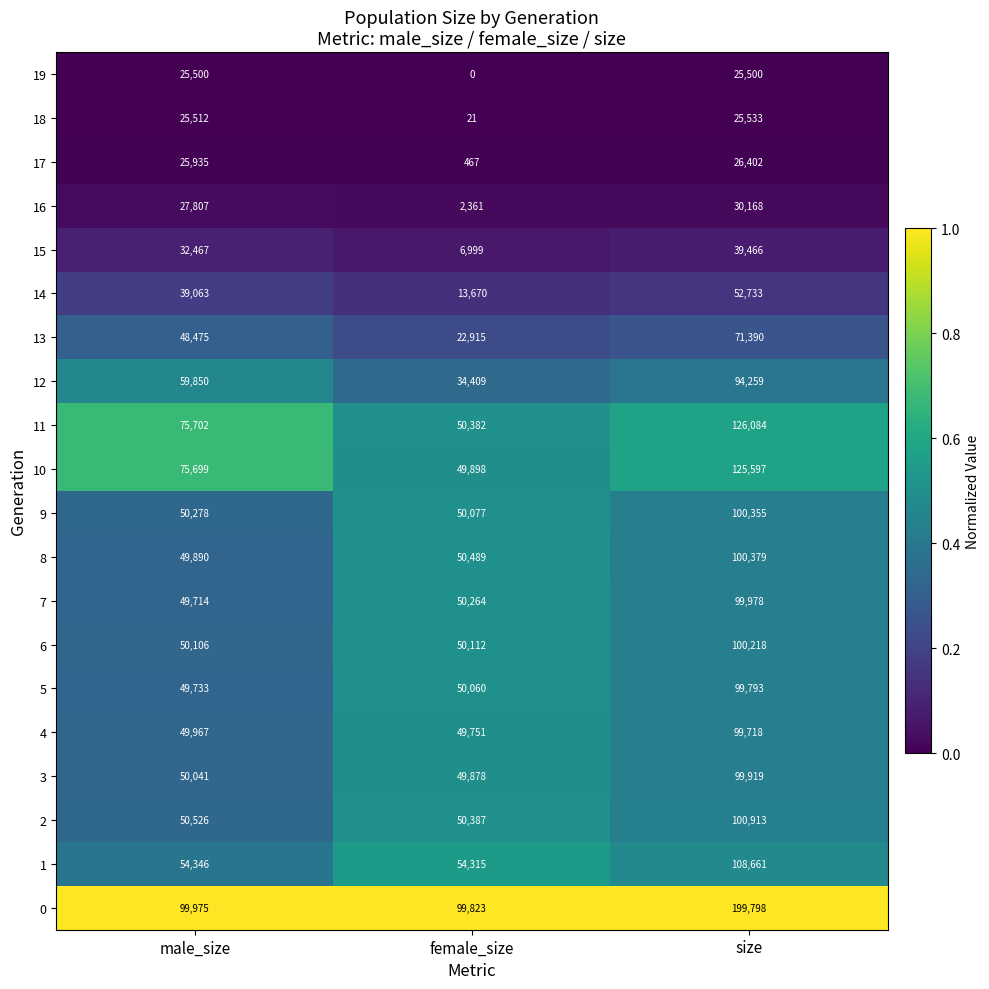

What is the lowest value of the 9 series?

50077